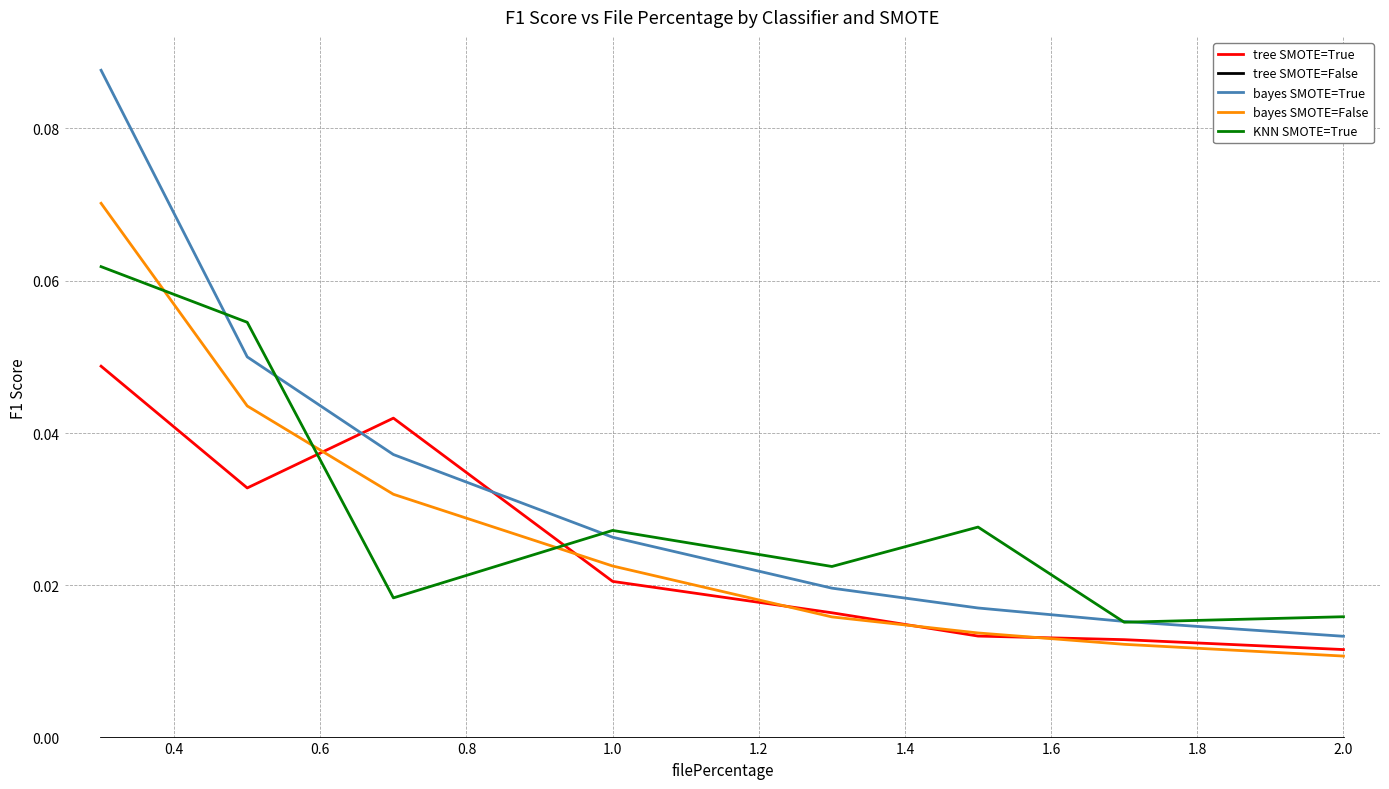

Which series has the widest spread of values?

bayes SMOTE=True